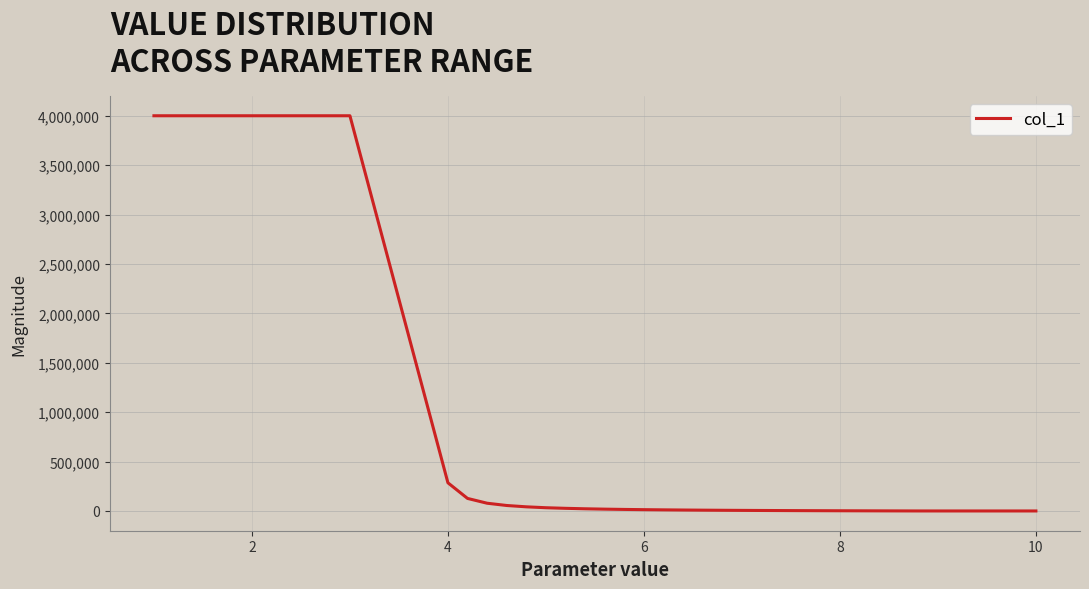

What is the difference between the maximum and minimum values?

4000000.0